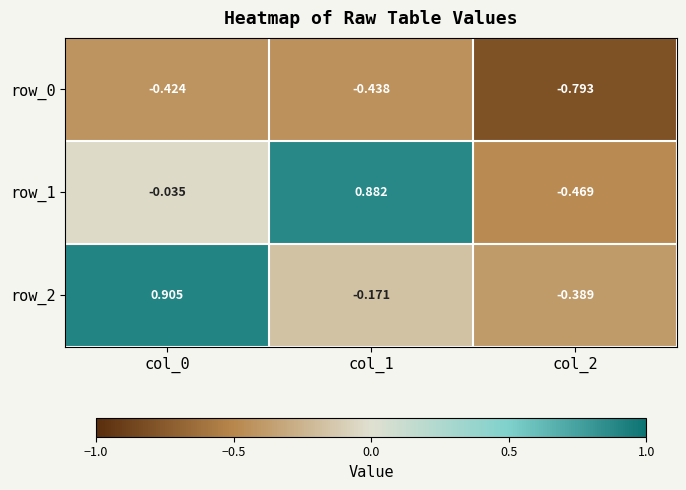

Is the value of row_2 at col_0 greater than the value of row_0 at col_0?

Yes